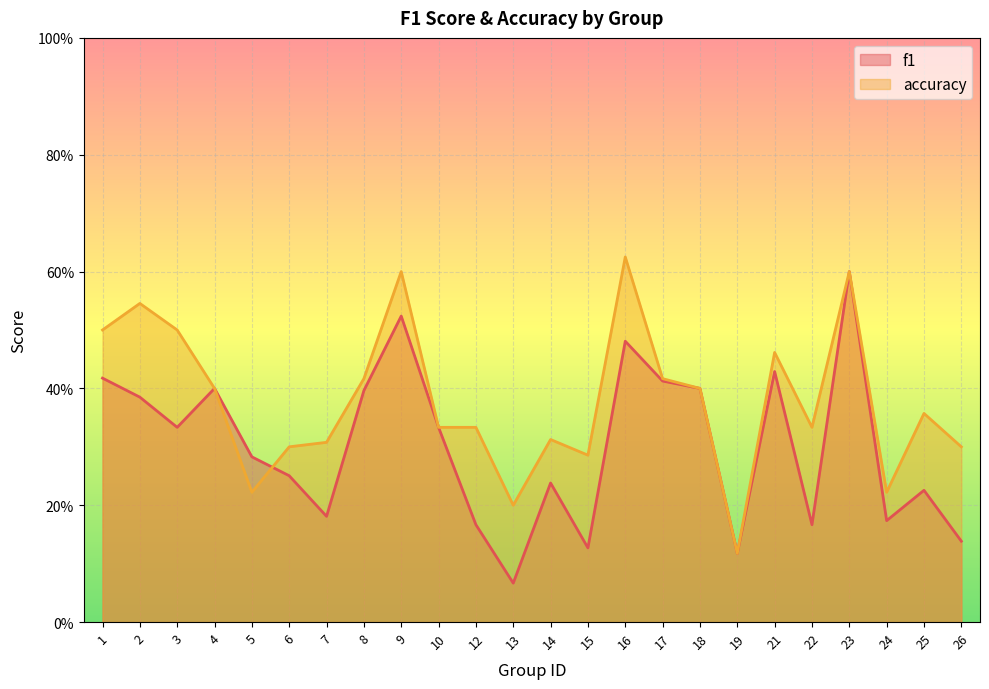

Which category has the highest value in the accuracy series?

16